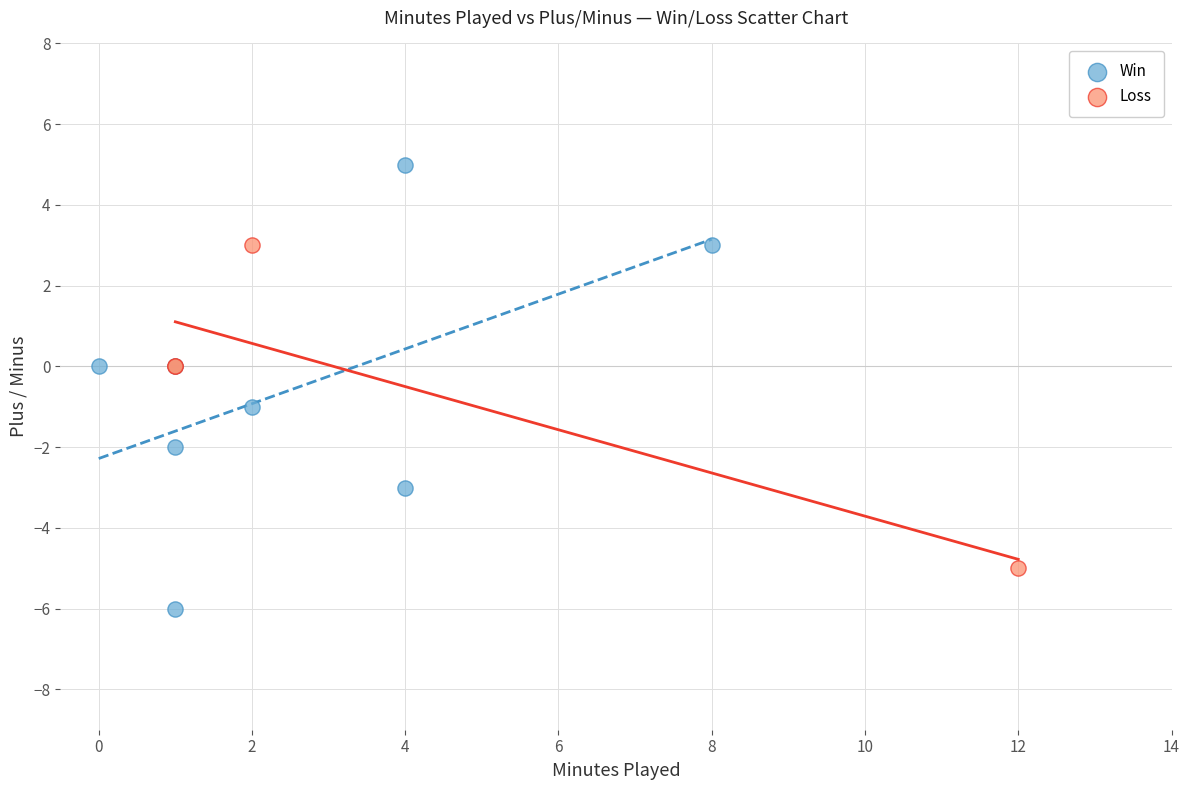

Which series contains the highest Y value?

Win